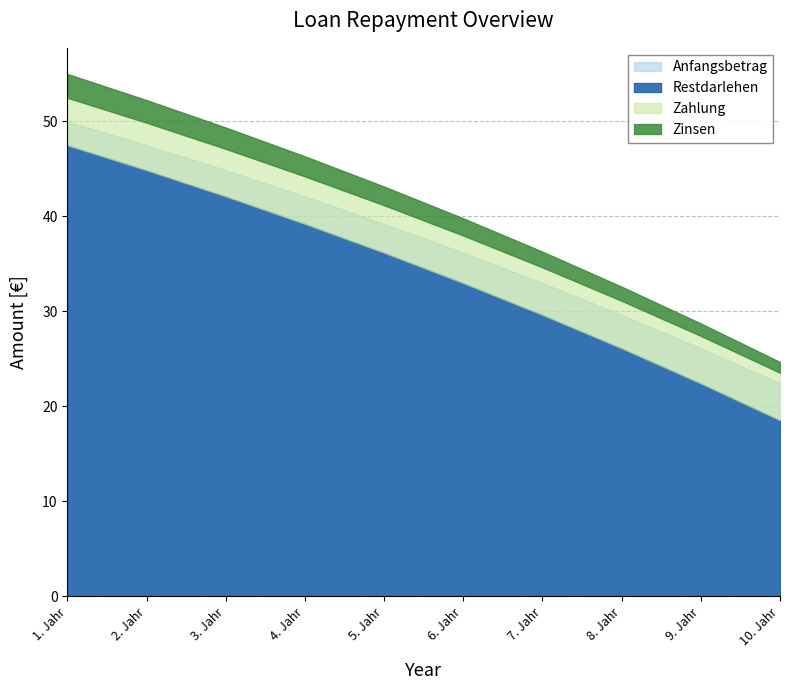

Reading left to right, list all the values displayed in this chart.

Anfangsbetrag: 1. Jahr=50000.0	2. Jahr=47500.0	3. Jahr=44875.0	4. Jahr=42118.8	5. Jahr=39224.7	6. Jahr=36185.9	7. Jahr=32995.2	8. Jahr=29645.0	9. Jahr=26127.2	10. Jahr=22433.6
Zinsen: 1. Jahr=2500.0	2. Jahr=2375.0	3. Jahr=2243.8	4. Jahr=2105.9	5. Jahr=1961.2	6. Jahr=1809.3	7. Jahr=1649.8	8. Jahr=1482.2	9. Jahr=1306.4	10. Jahr=1121.7
Zahlung: 1. Jahr=5000.0	2. Jahr=5000.0	3. Jahr=5000.0	4. Jahr=5000.0	5. Jahr=5000.0	6. Jahr=5000.0	7. Jahr=5000.0	8. Jahr=5000.0	9. Jahr=5000.0	10. Jahr=5000.0
Restdarlehen: 1. Jahr=47500.0	2. Jahr=44875.0	3. Jahr=42118.8	4. Jahr=39224.7	5. Jahr=36185.9	6. Jahr=32995.2	7. Jahr=29645.0	8. Jahr=26127.2	9. Jahr=22433.6	10. Jahr=18555.3